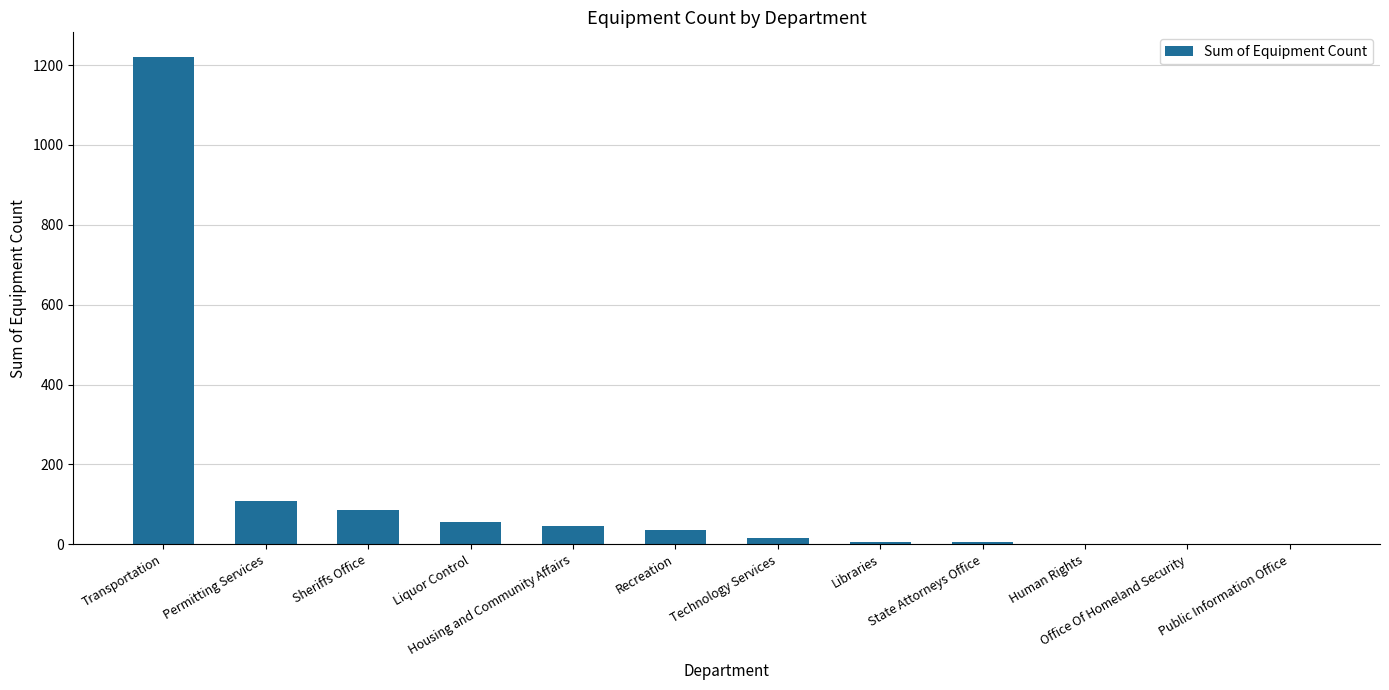

The chart shows a value of 305 at Transportation. True or false?

False